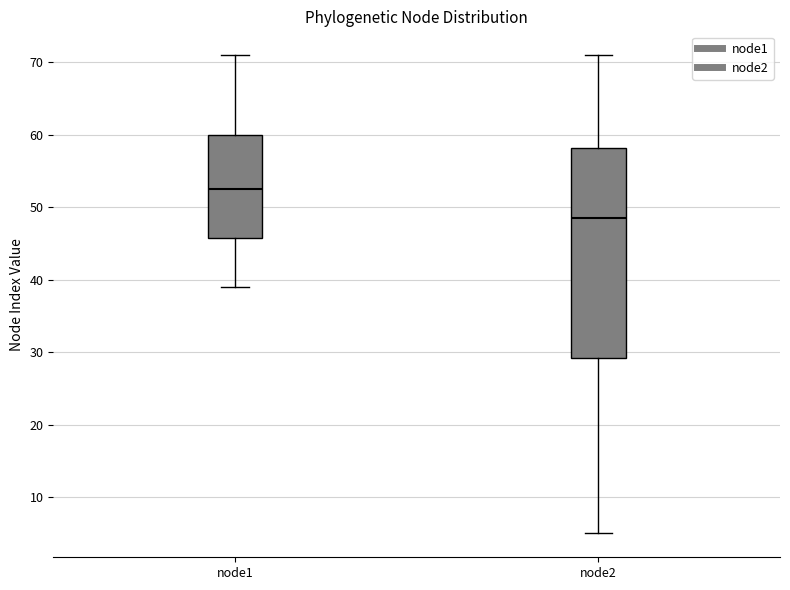

Where is the lower edge of the box for node1 on the y-axis? The values are not printed on the chart, so give them approximately, as read against the axis.

46